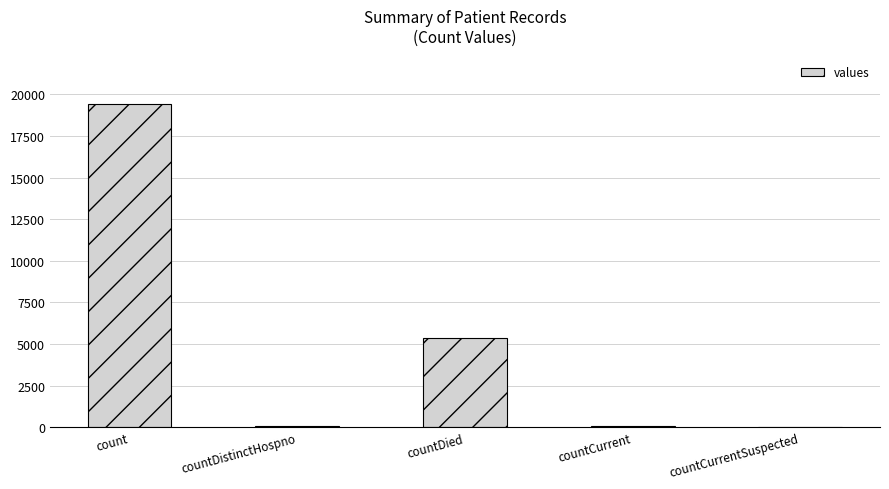

What is the sum of all values?

24875